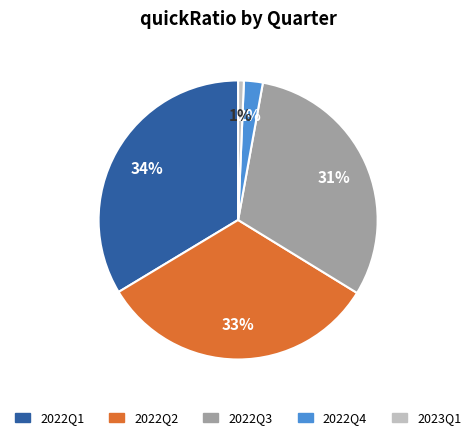

Combined, do 2022Q2 and 2023Q1 account for over 50%?

No